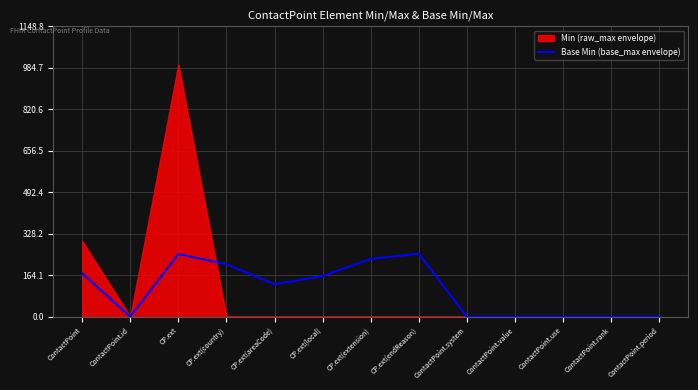

The value at CP.ext(country) is 207.7. True or false?

True